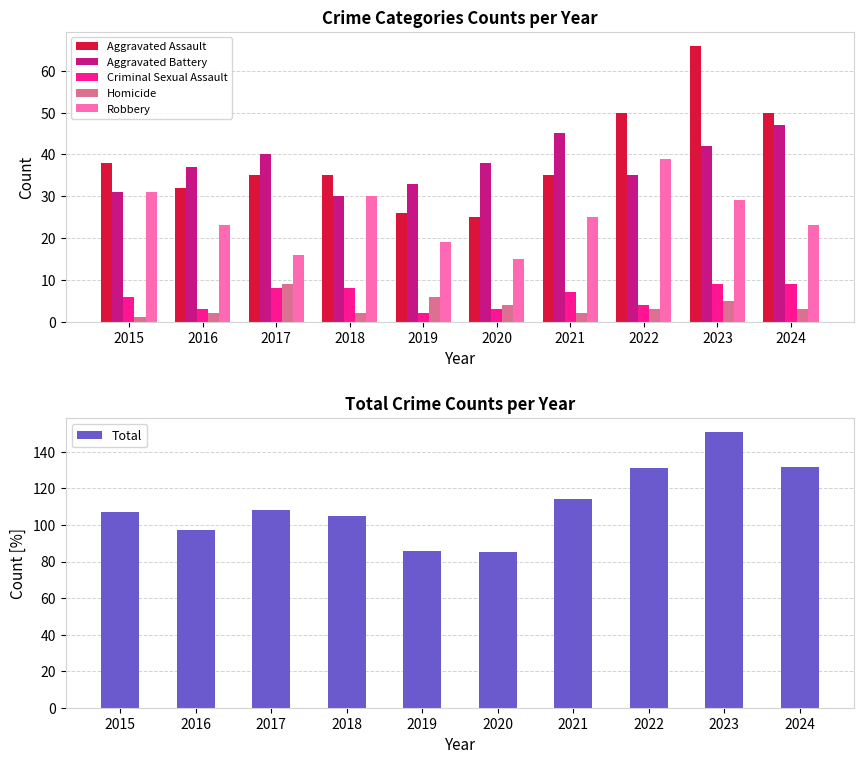

How many data points in Aggravated Battery are less than 38?

5